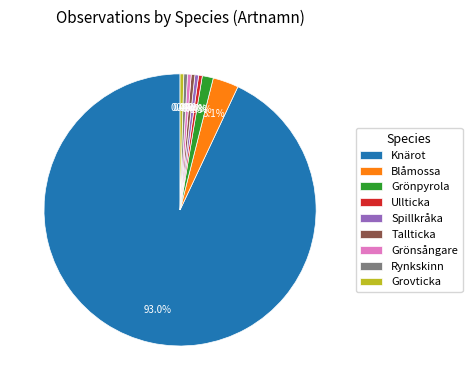

Between Grönpyrola and Grönsångare, which is larger?

Grönpyrola